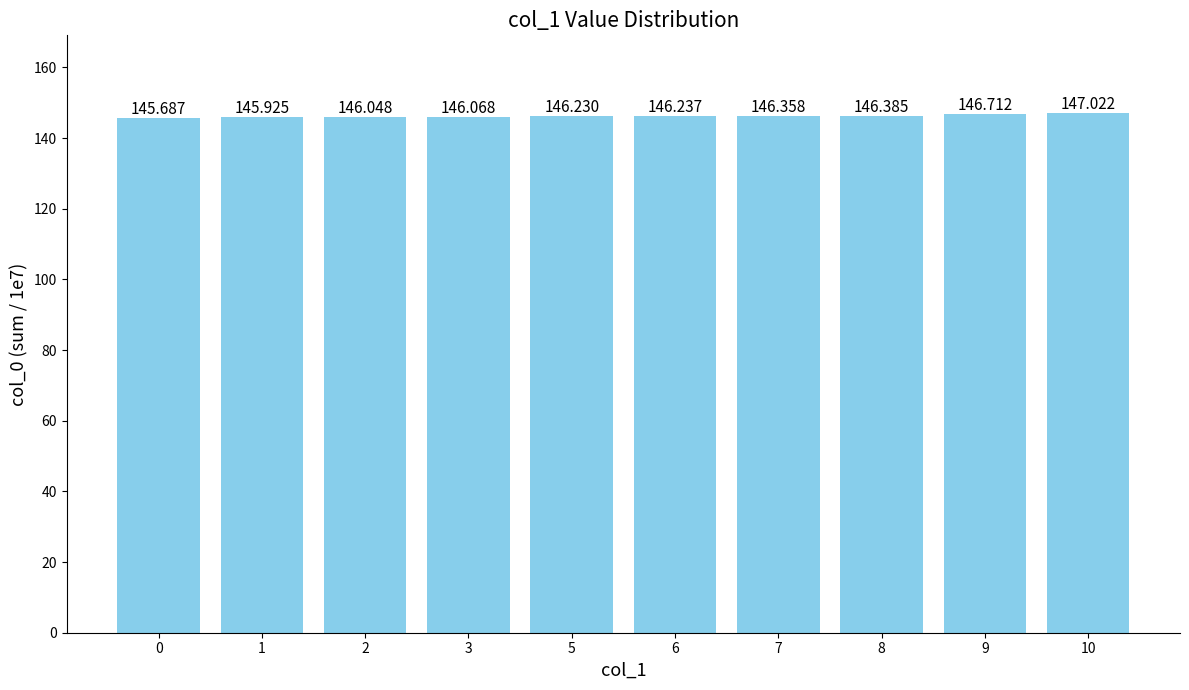

Reading right to left, list all the values displayed in this chart.

10=147.0	9=146.7	8=146.4	7=146.4	6=146.2	5=146.2	3=146.1	2=146.0	1=145.9	0=145.7